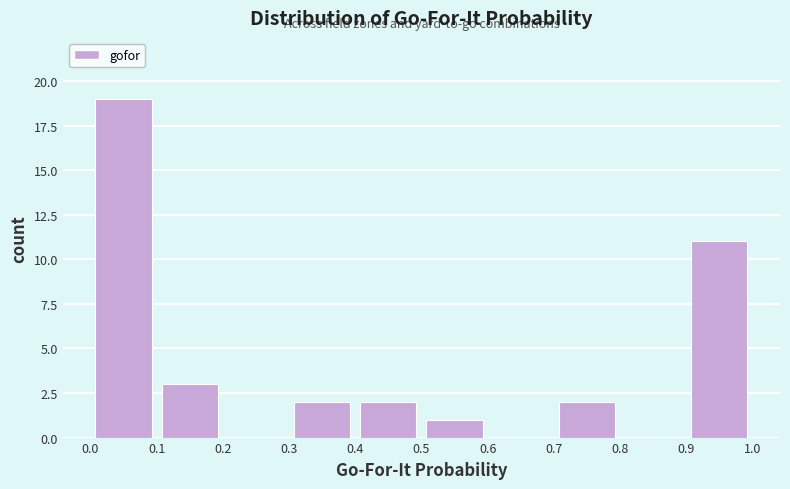

How tall is the bar that spans 0.9 to 1.0 on the x-axis? The values are not printed on the chart, so give them approximately, as read against the axis.

11